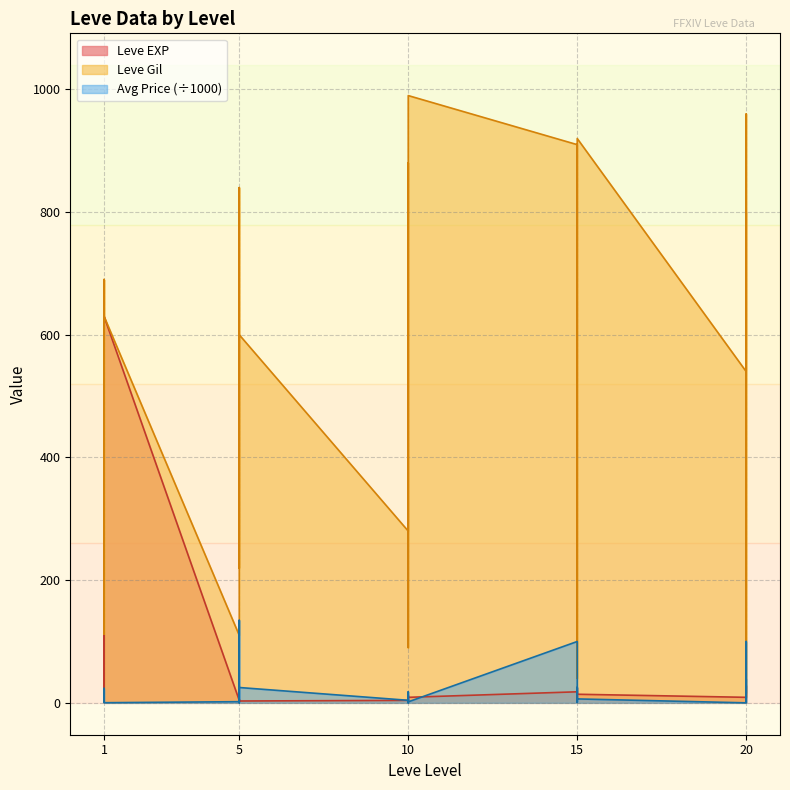

What is the approximate value of currentAveragePrice at 1?

3.8